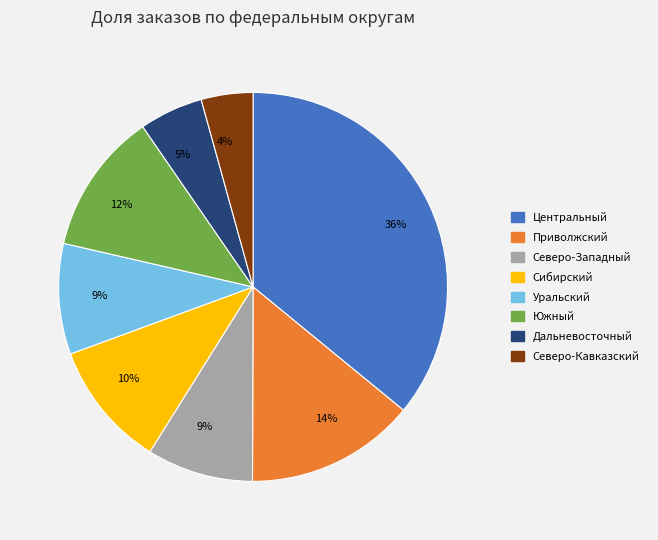

To the nearest percent, what is the average slice percentage?

12%